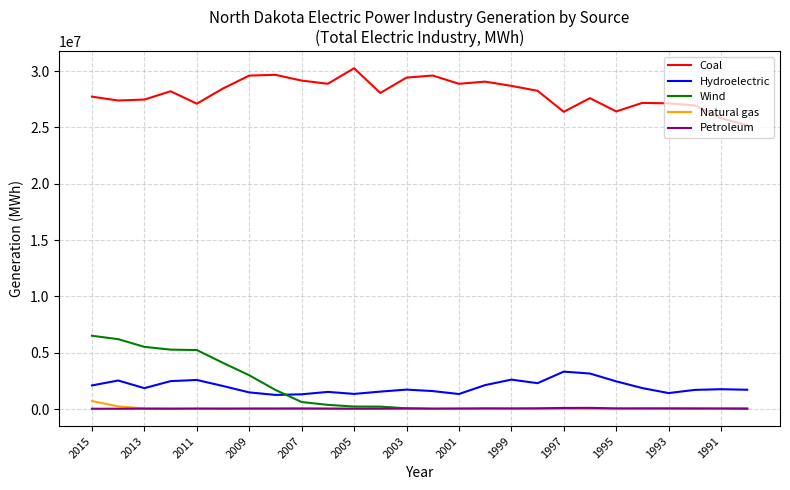

True or false: Hydroelectric and Natural gas cross at least once.

False